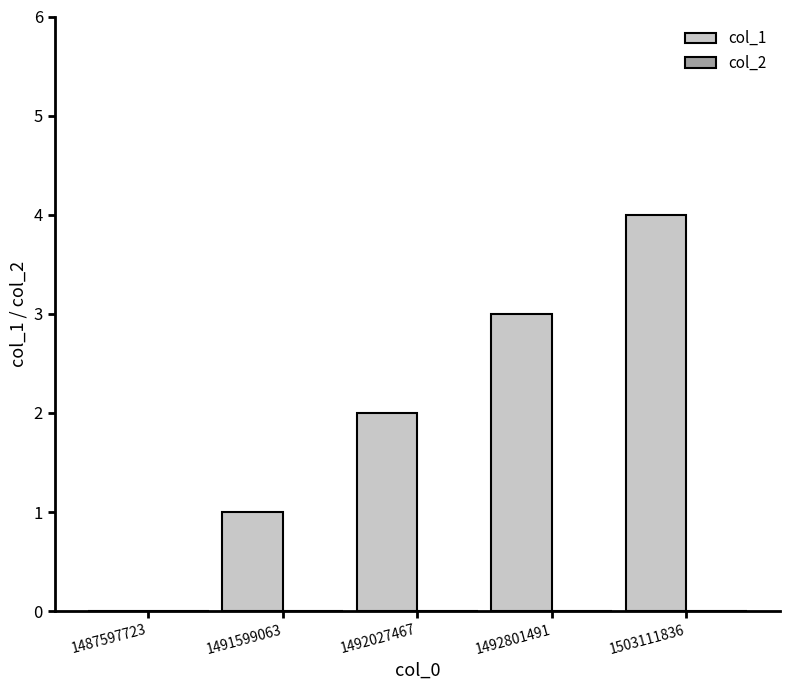

What is the ratio of the value at 1503111836 to the value at 1492027467?

2.0